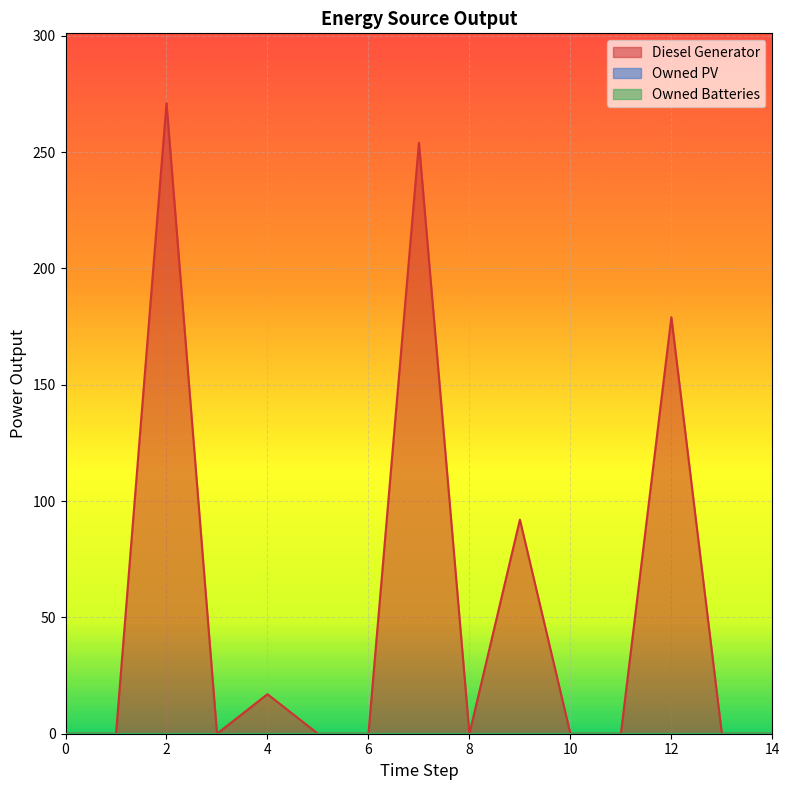

How many lines are shown in the chart?

3